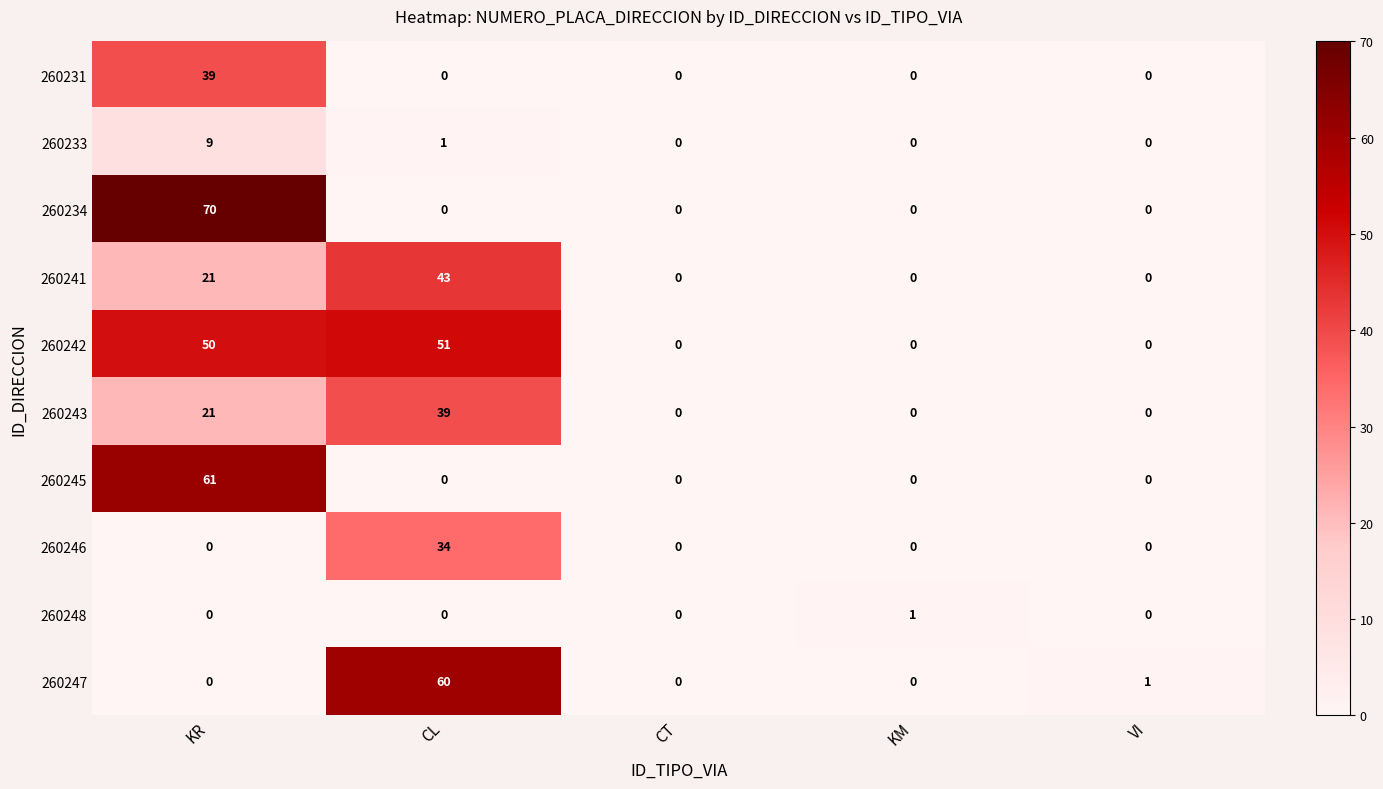

Which series has the largest total across all categories?

260242